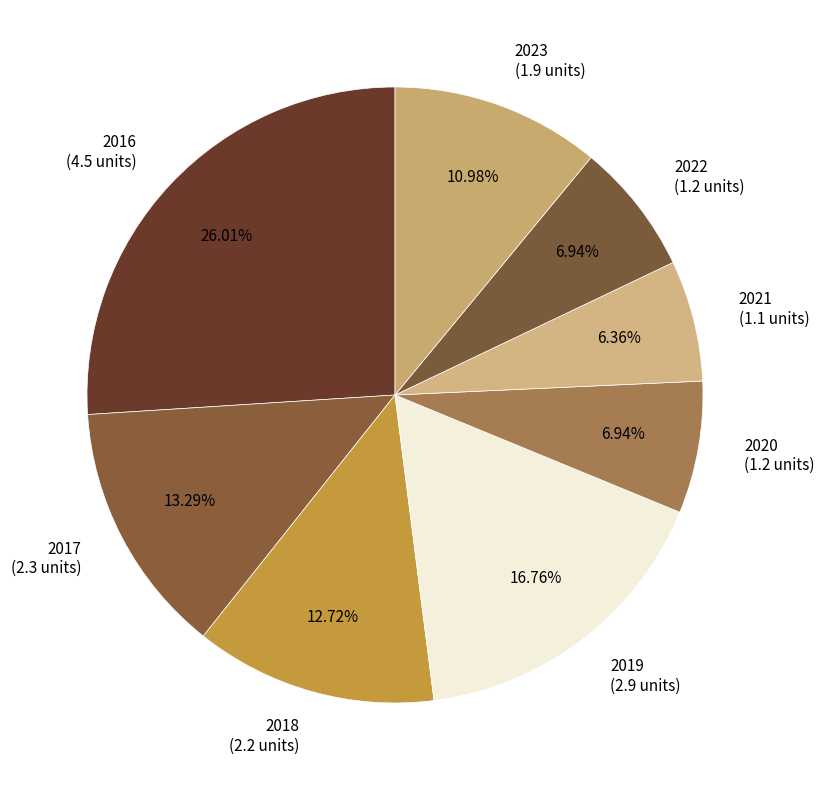

Combined, do 2016 (4.5 units) and 2019 (2.9 units) account for over 50%?

No